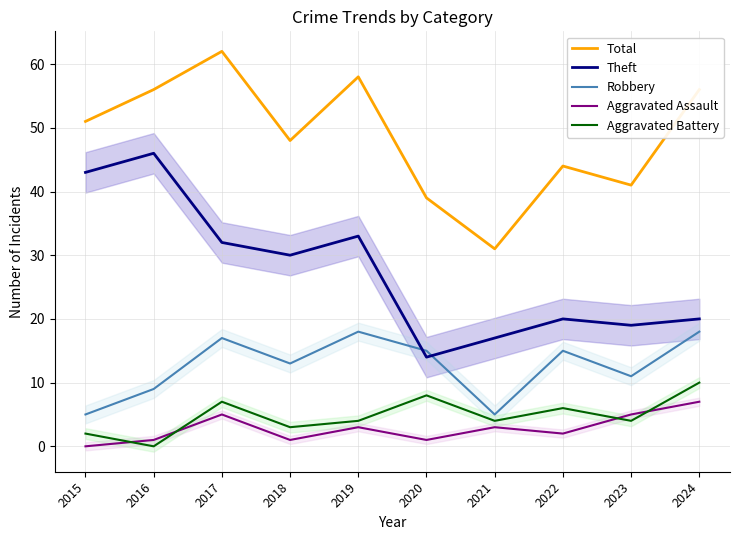

Between 2022 and 2023, which series saw the biggest shift?

Robbery